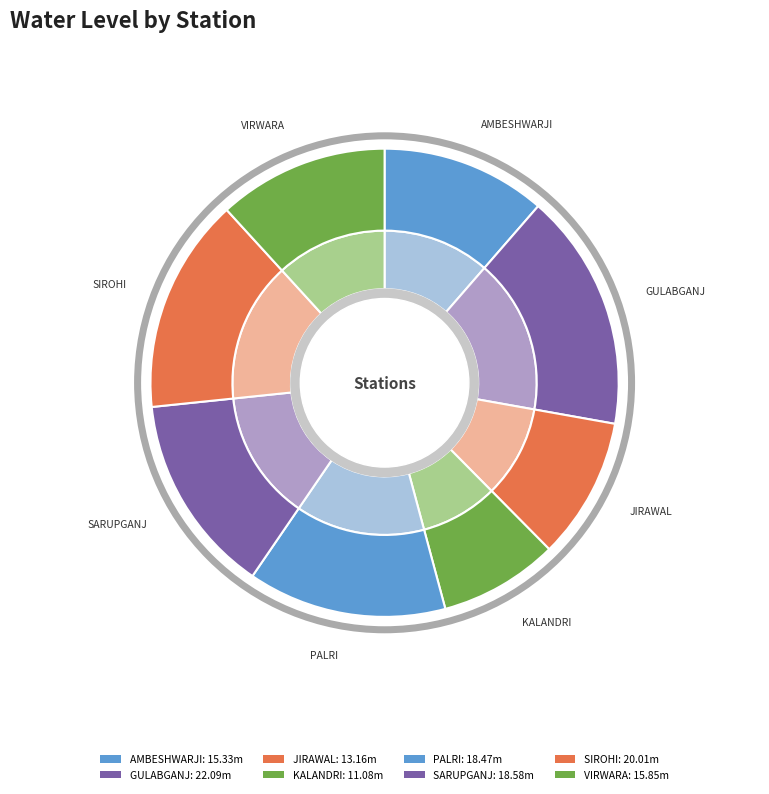

Is KALANDRI the majority of the pie?

No